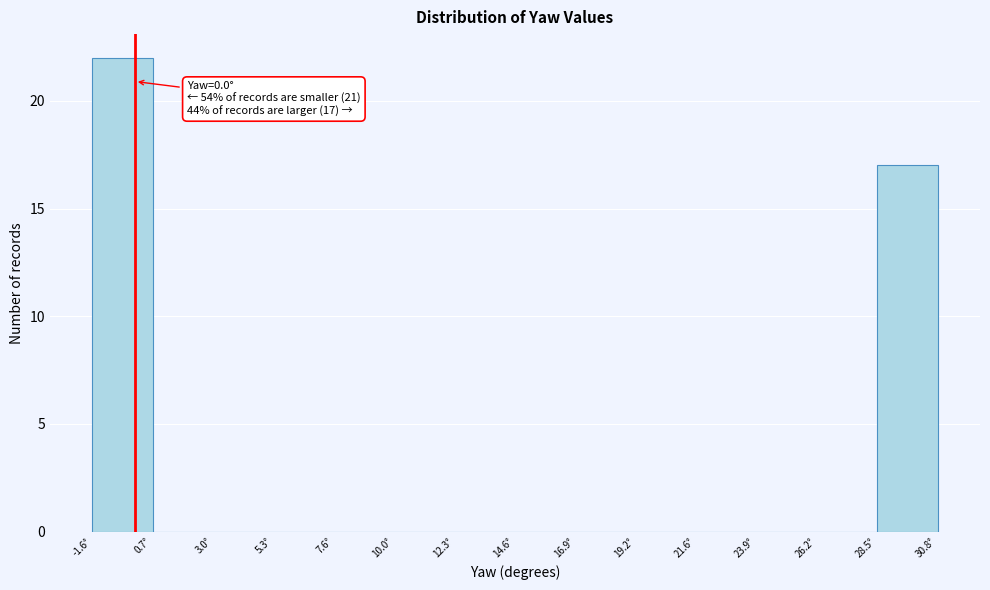

Which range on the x-axis has the tallest bar?

-1.5 to 0.5